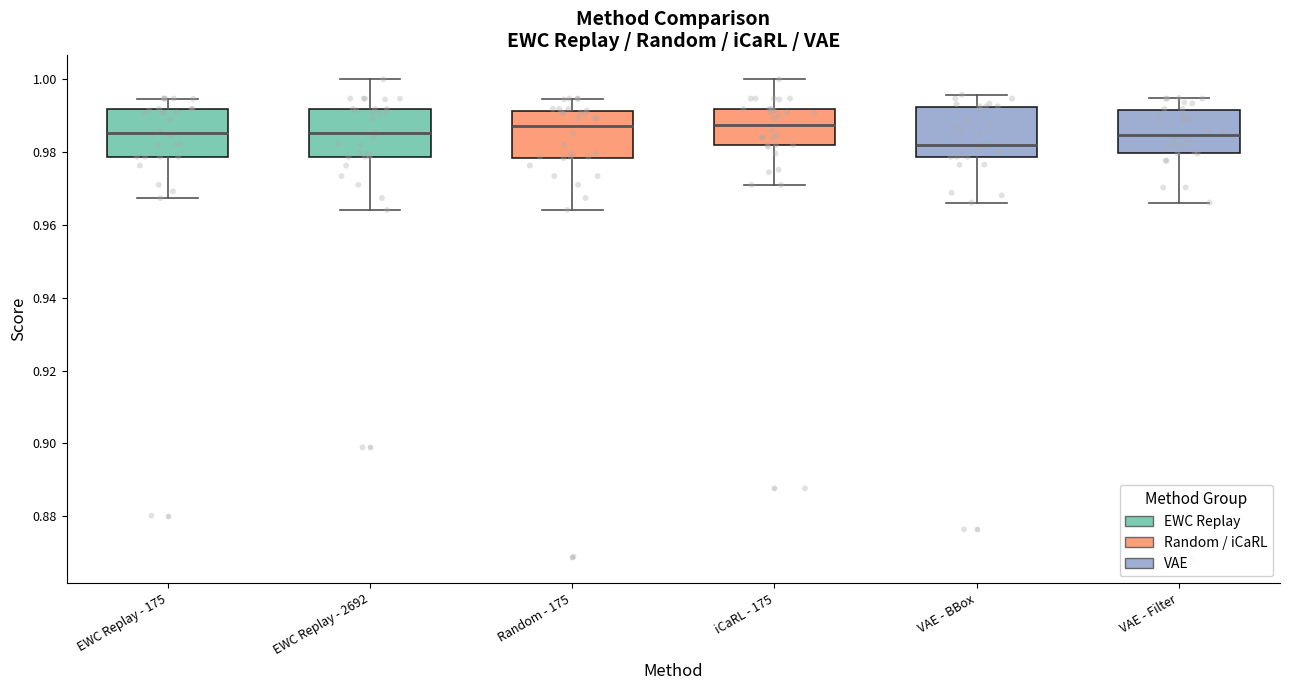

Where is the lower edge of the box for VAE - Filter on the y-axis? The values are not printed on the chart, so give them approximately, as read against the axis.

0.980